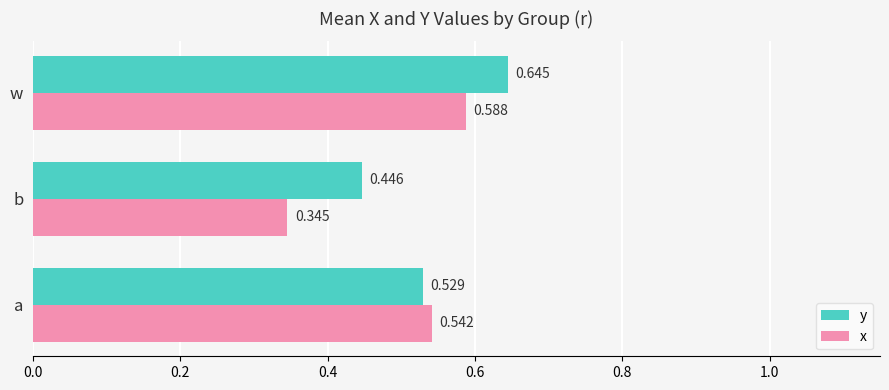

Rank the categories by x value from highest to lowest.

w, a, b